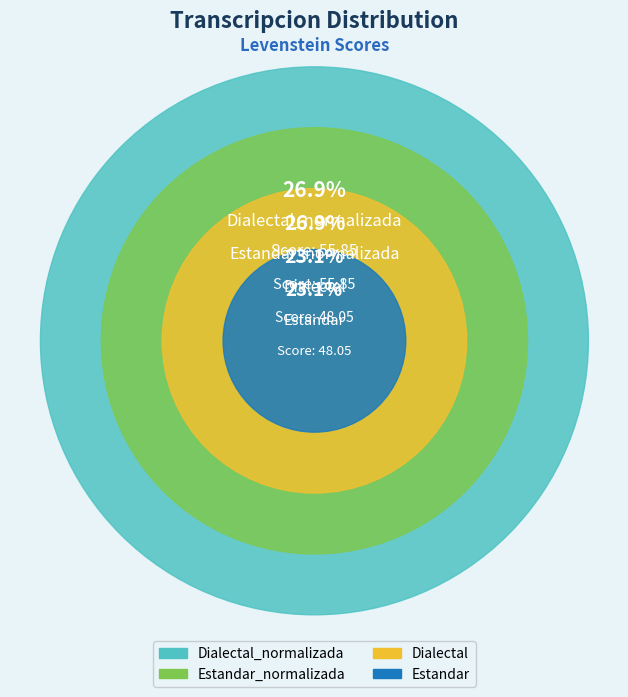

What percentage is NOT represented by Estandar_normalizada?

73.1%